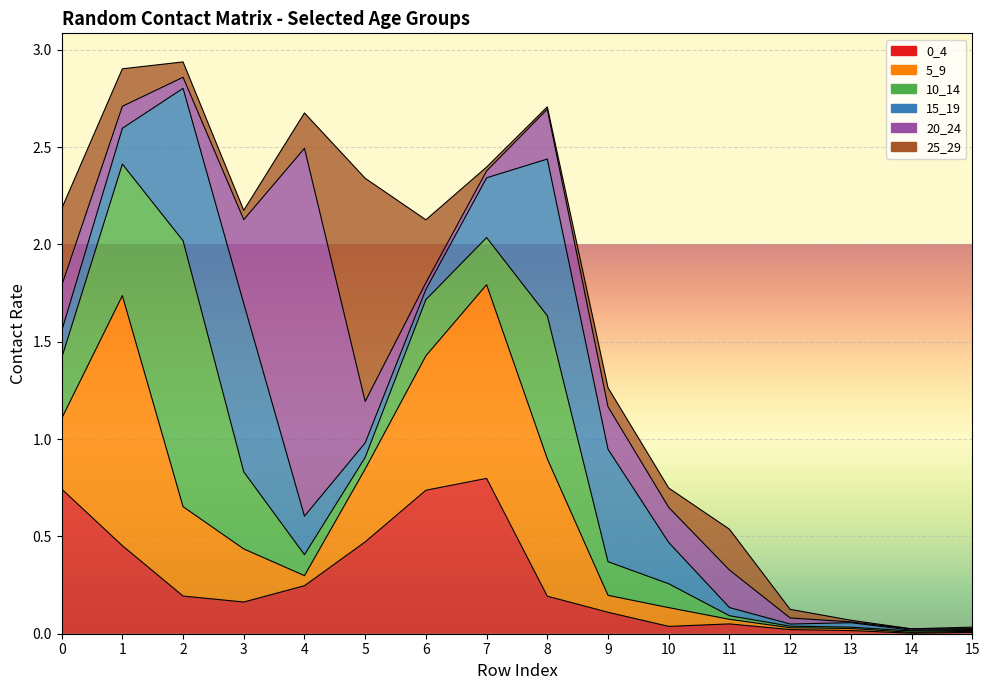

What is the average value of the 5_9 series?

0.3